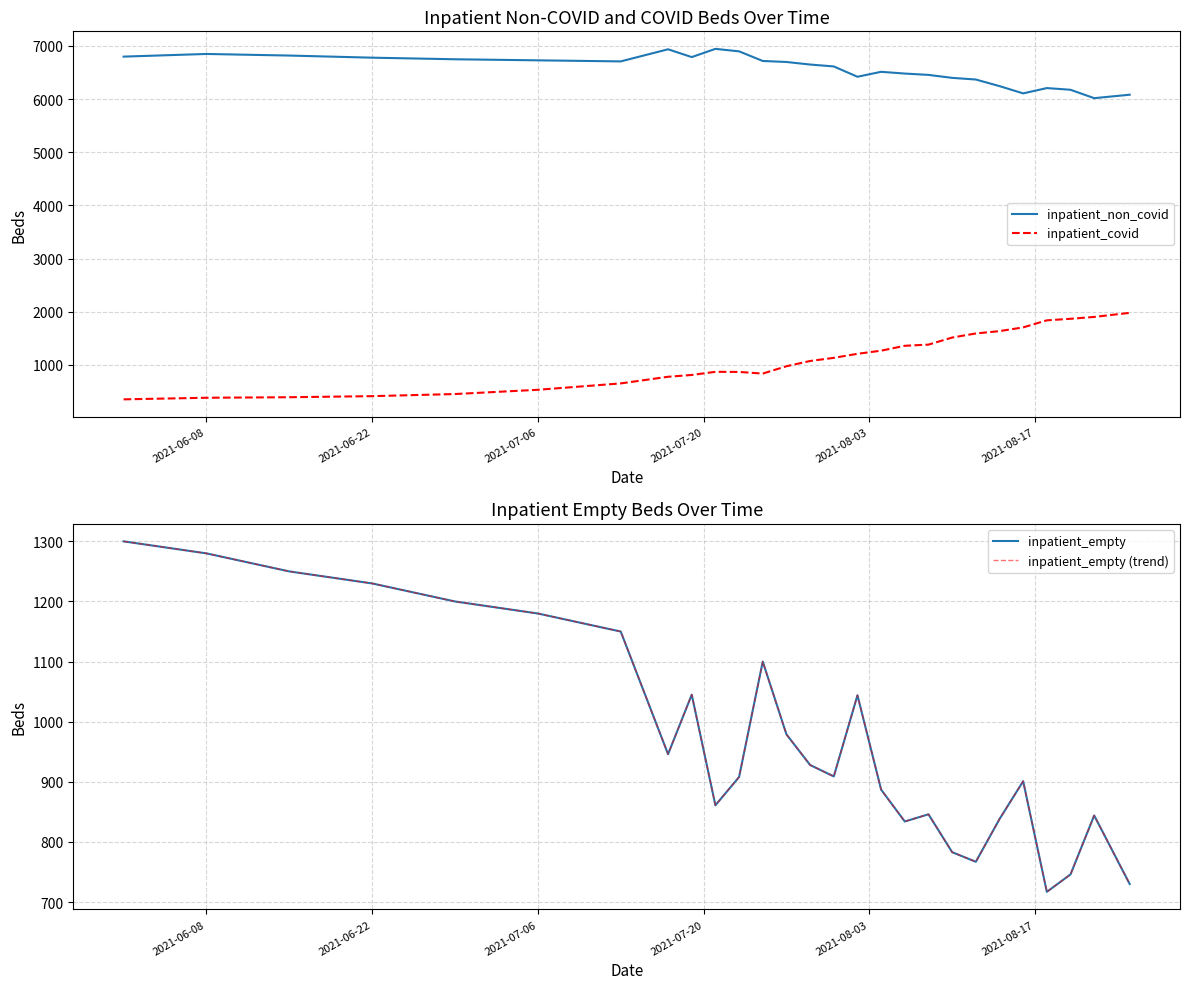

True or false: inpatient_covid and inpatient_non_covid intersect in this chart.

False